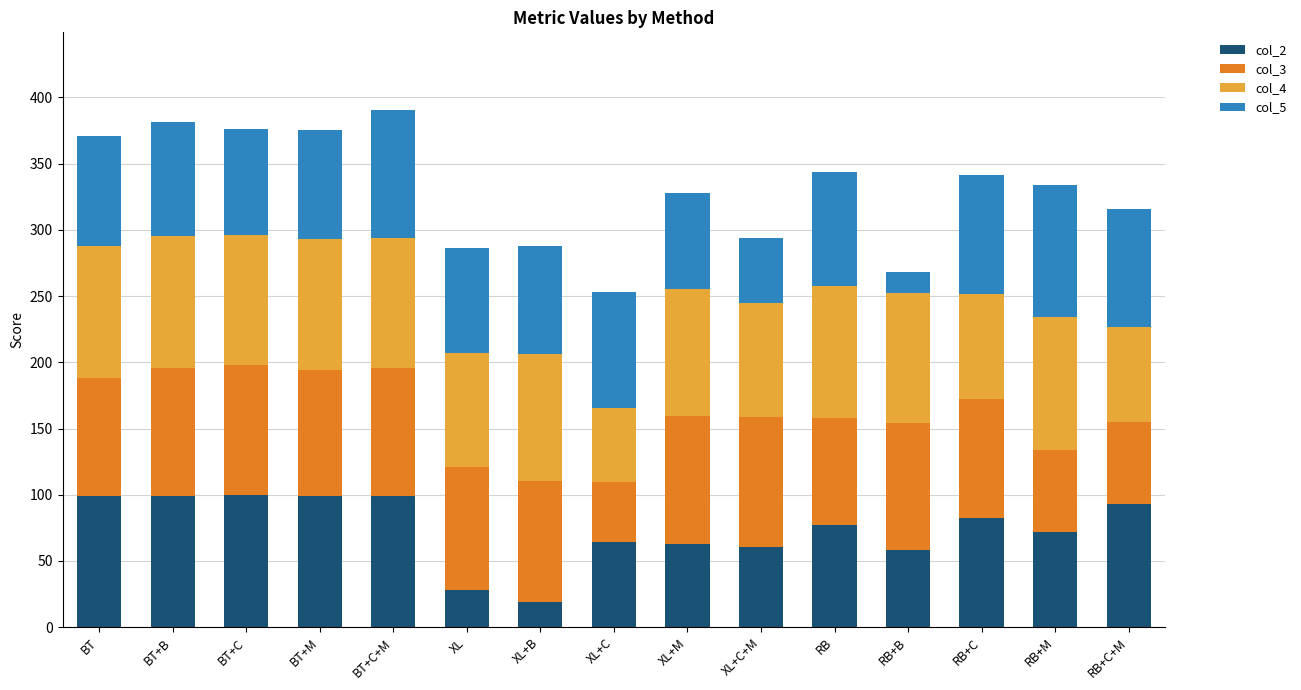

What is the difference between the second highest and second lowest values in the col_2 series?

71.2